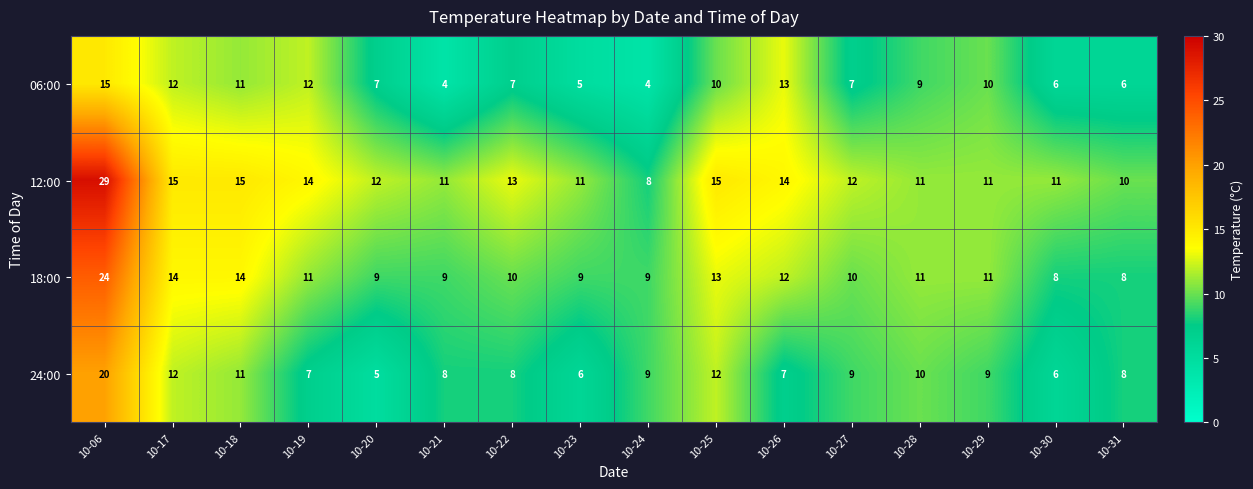

What is the total value across all series at 10-24?

30